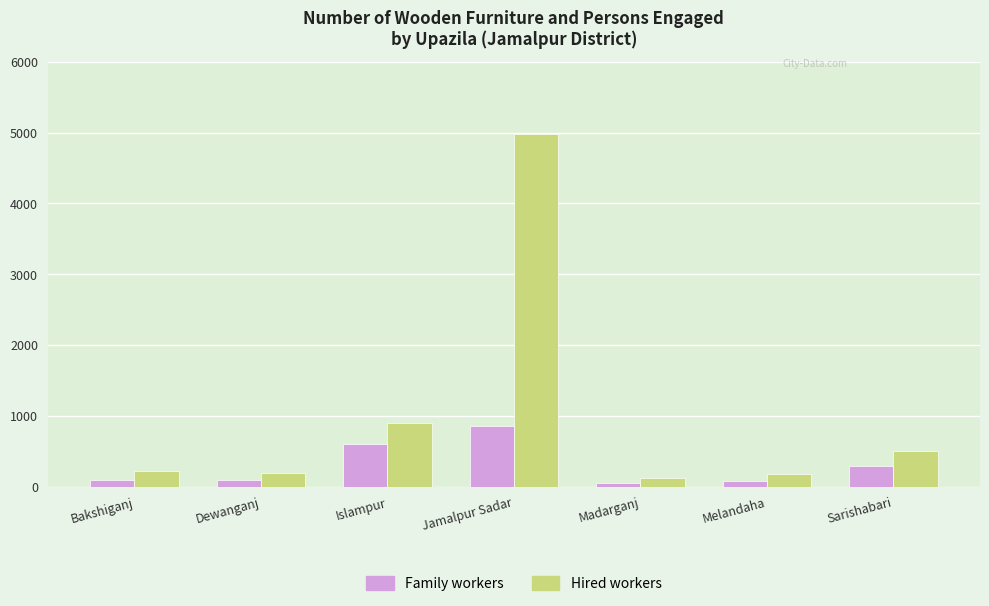

Between Jamalpur Sadar and Sarishabari, which series saw the biggest shift?

Hired workers